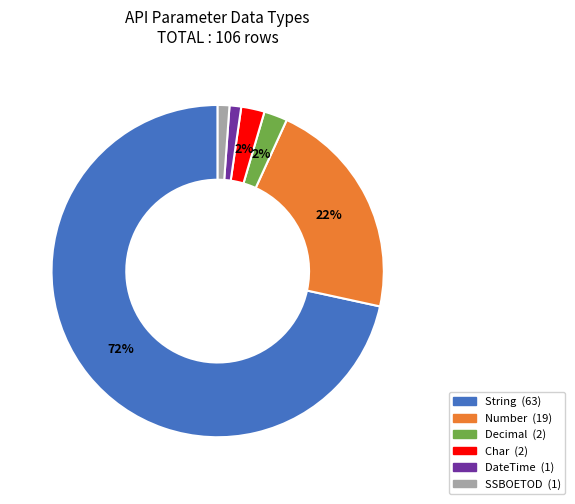

Is it true that SSBOETOD is 1% of the pie?

True